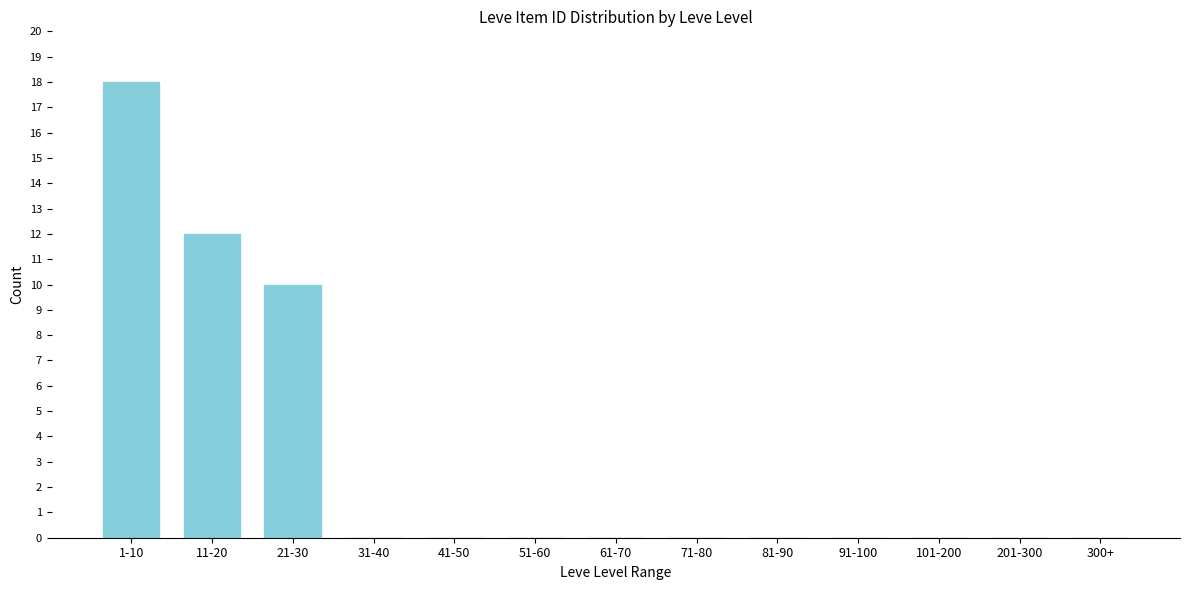

Reading left to right, extract all data points from this chart.

1-10=18	11-20=12	21-30=10	31-40=0	41-50=0	51-60=0	61-70=0	71-80=0	81-90=0	91-100=0	101-200=0	201-300=0	300+=0